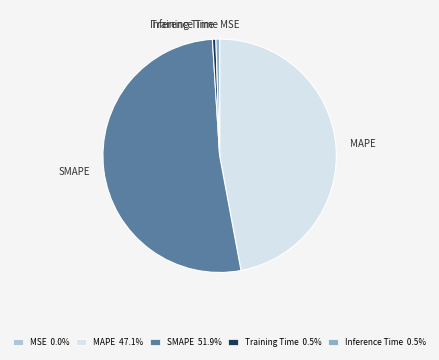

Which slice is the largest?

SMAPE